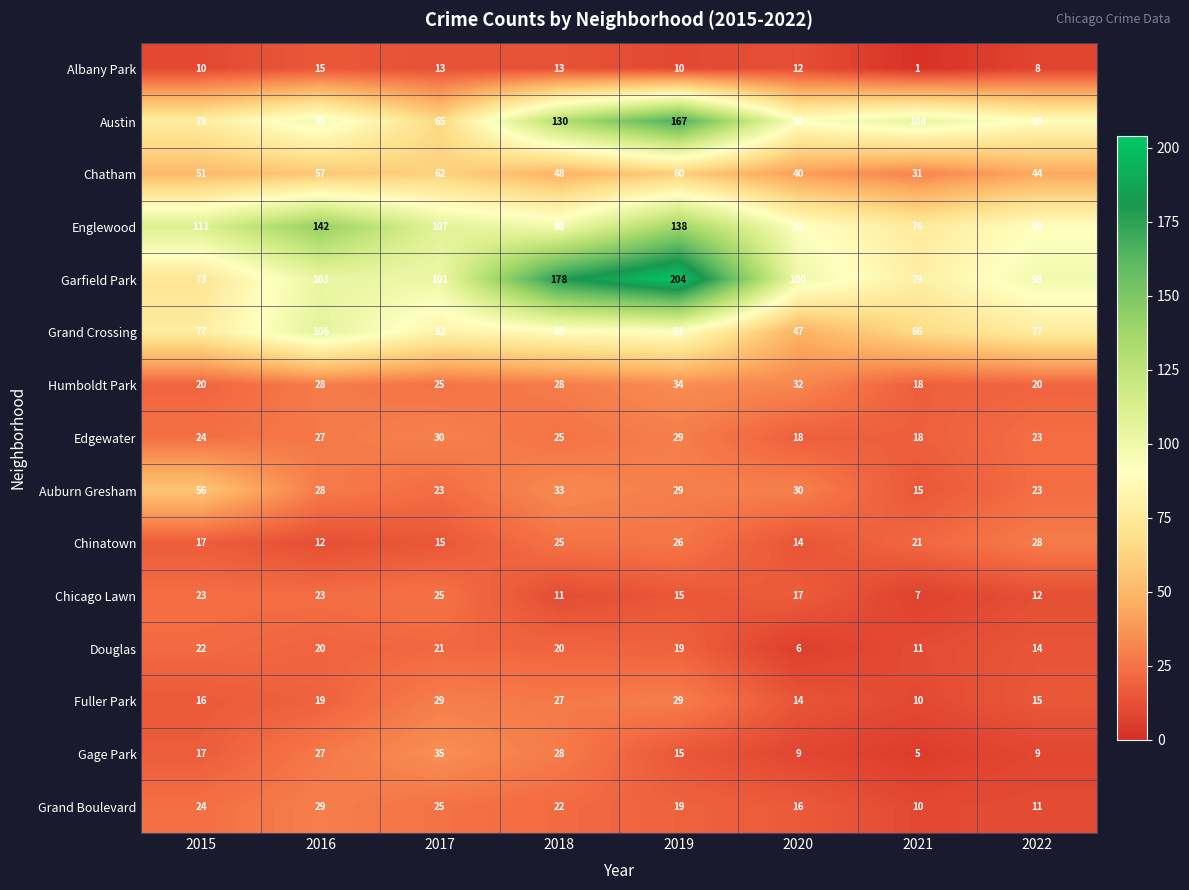

What is the spread (max minus min) of values at 2018?

167